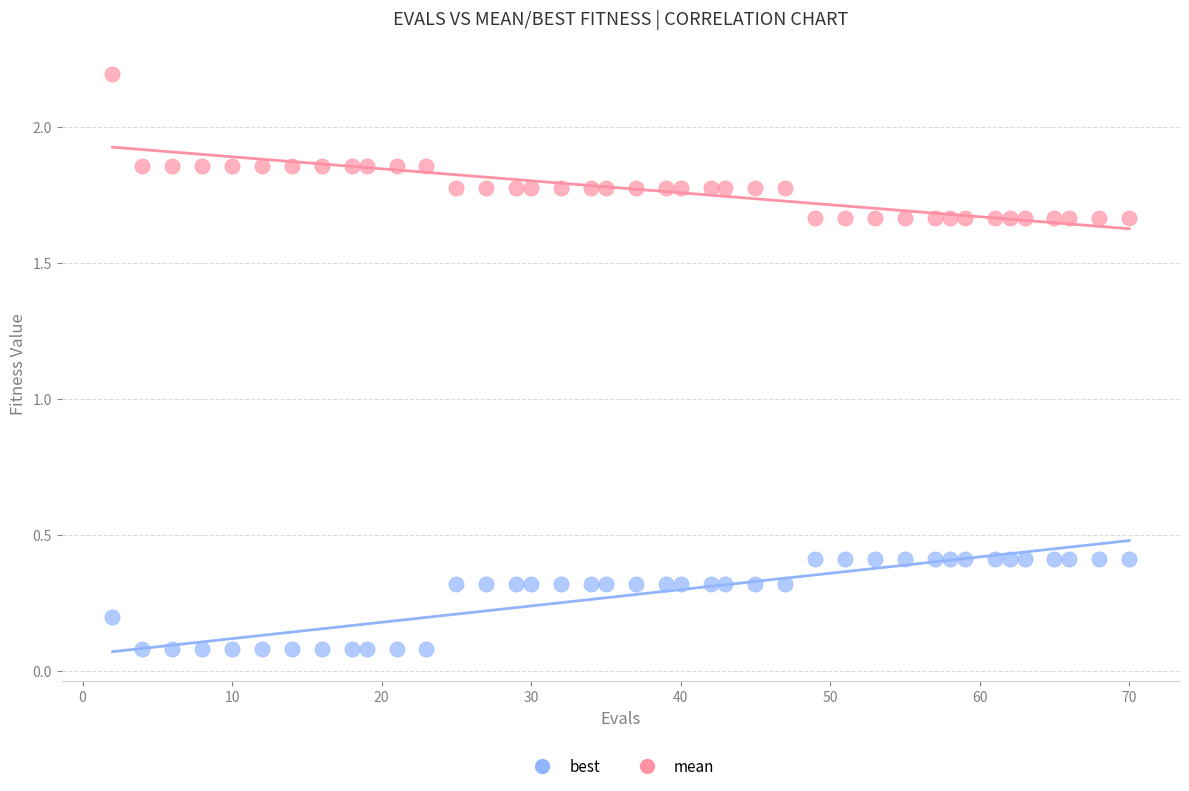

Across all data points, what is the range of Y values (max minus min)?

2.1